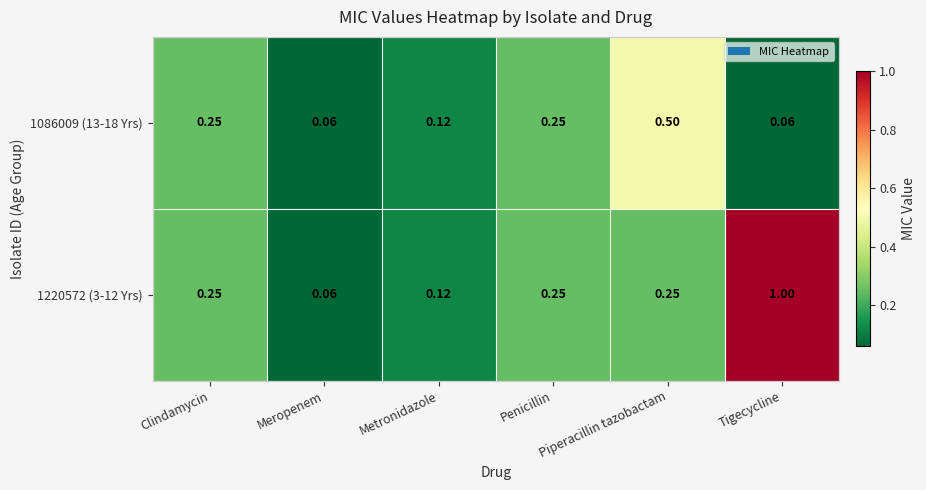

At which category does the chart reach its peak across all series?

Tigecycline